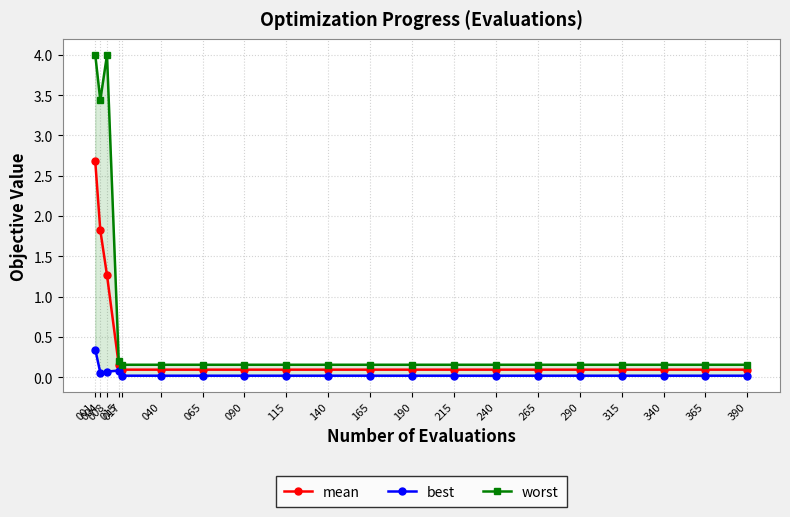

Which label corresponds to the smallest value in the chart?

017